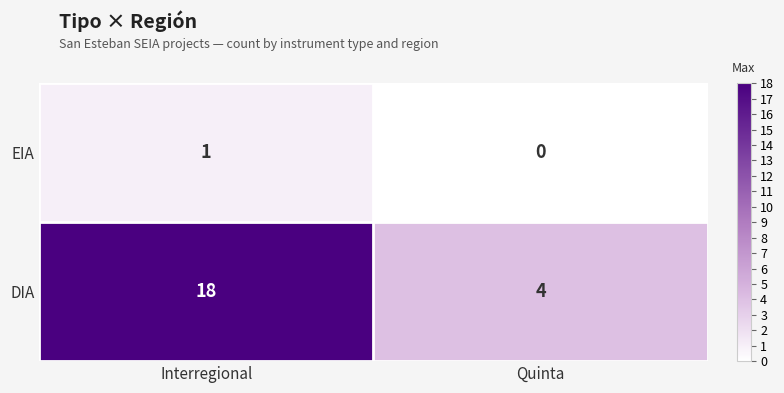

Which series changed the most between Interregional and Quinta?

DIA